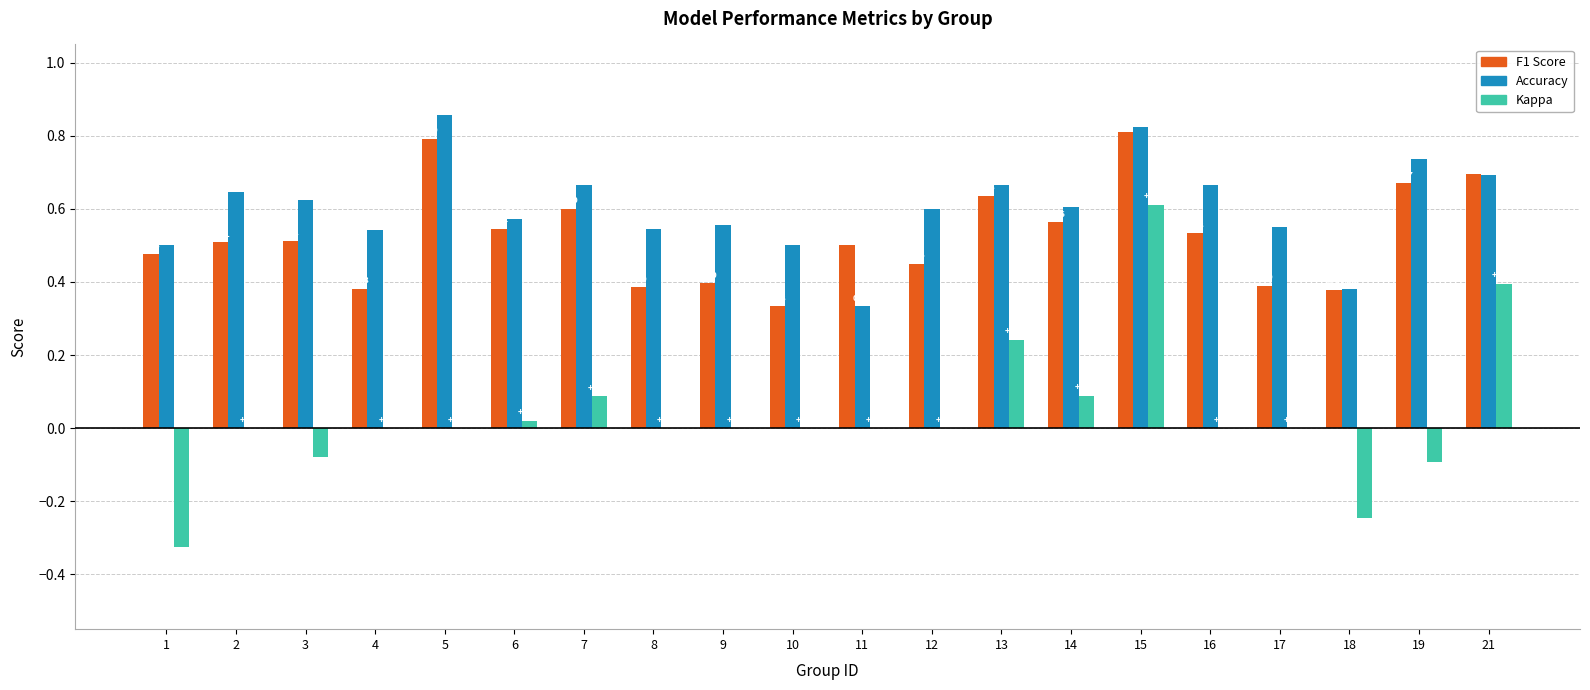

At which category is the sum across all series the highest?

15